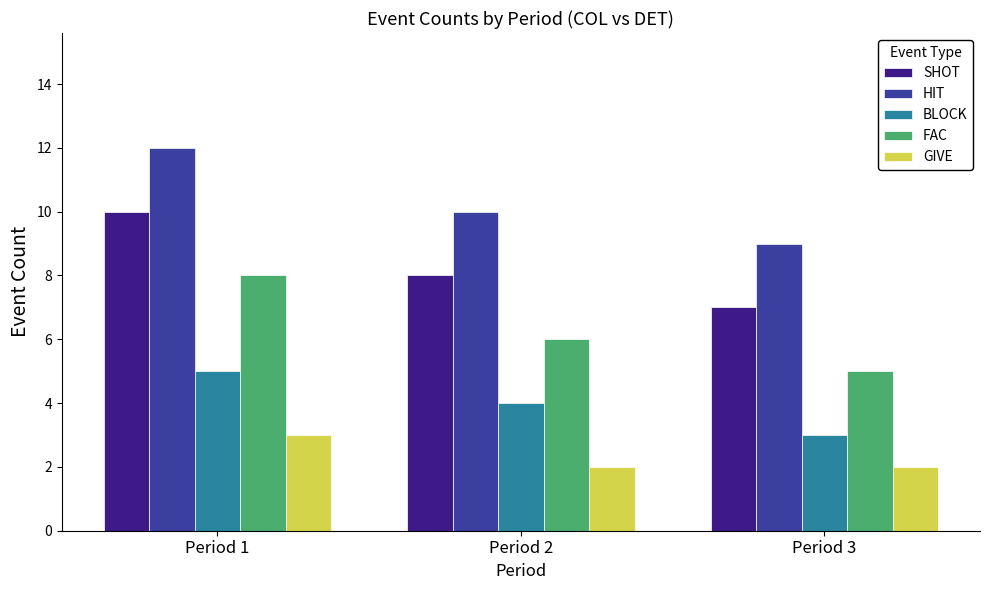

What is the sum of the BLOCK values at Period 1 and Period 3?

8